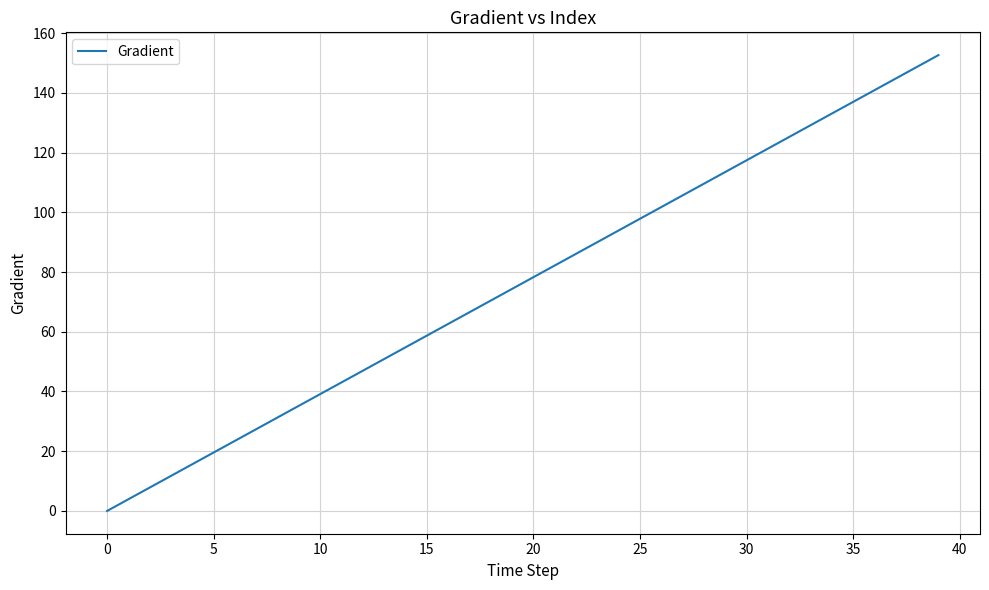

What is the difference between the maximum and minimum values?

152.6